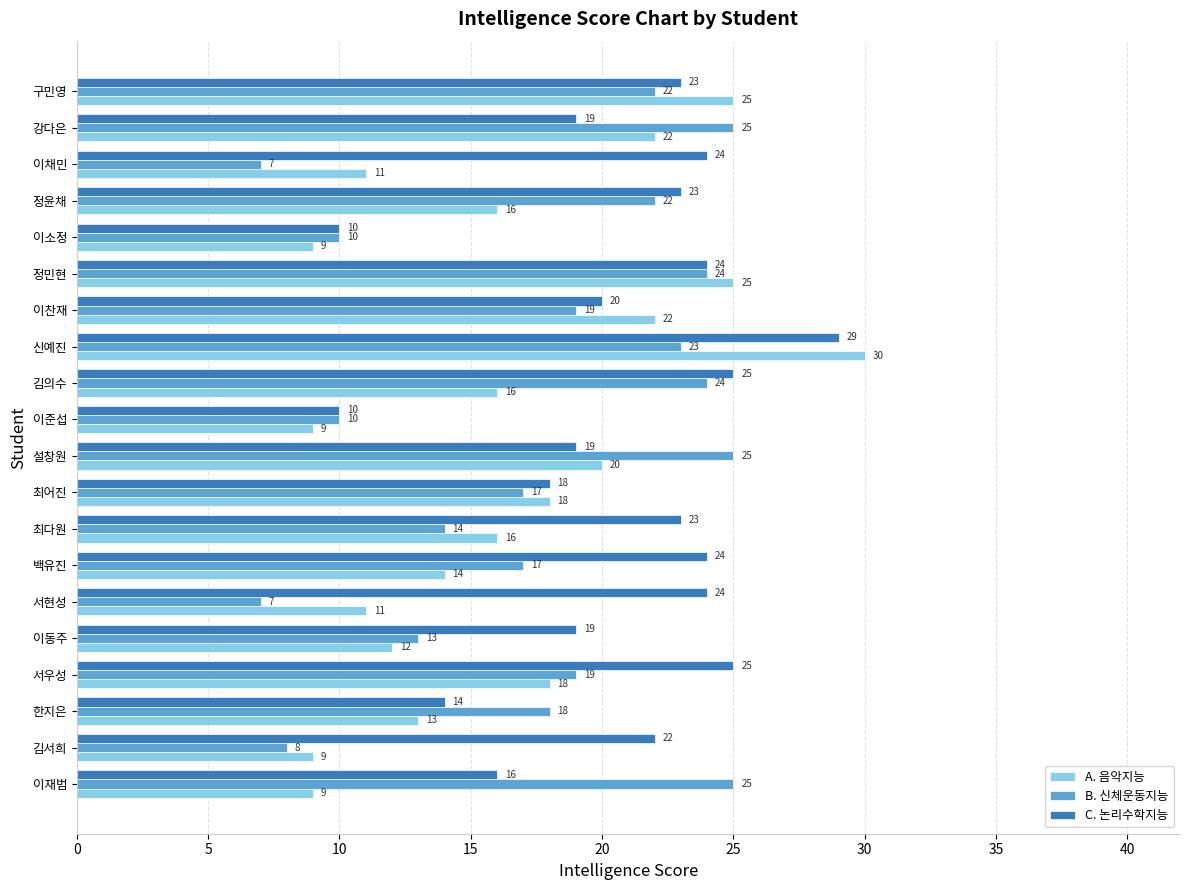

What is the average value of the C. 논리수학지능 series?

21